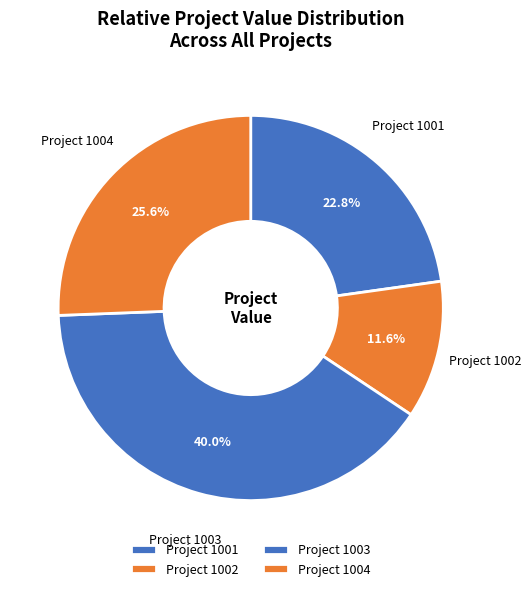

Which slice is the smallest?

Project 1002